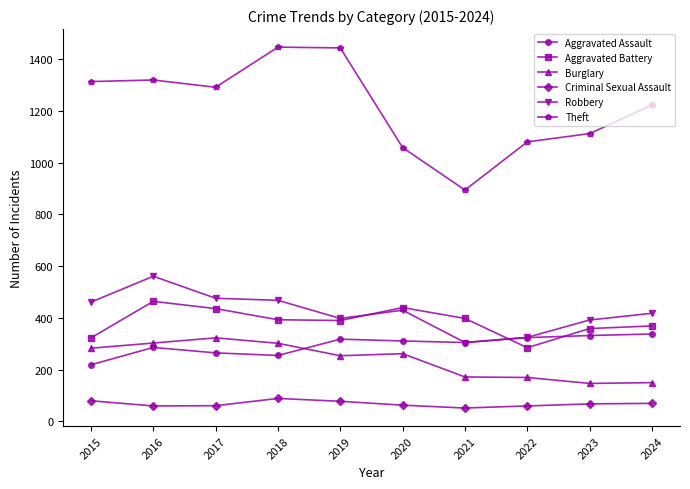

Is it true that Aggravated Battery equals 702 at 2021?

False